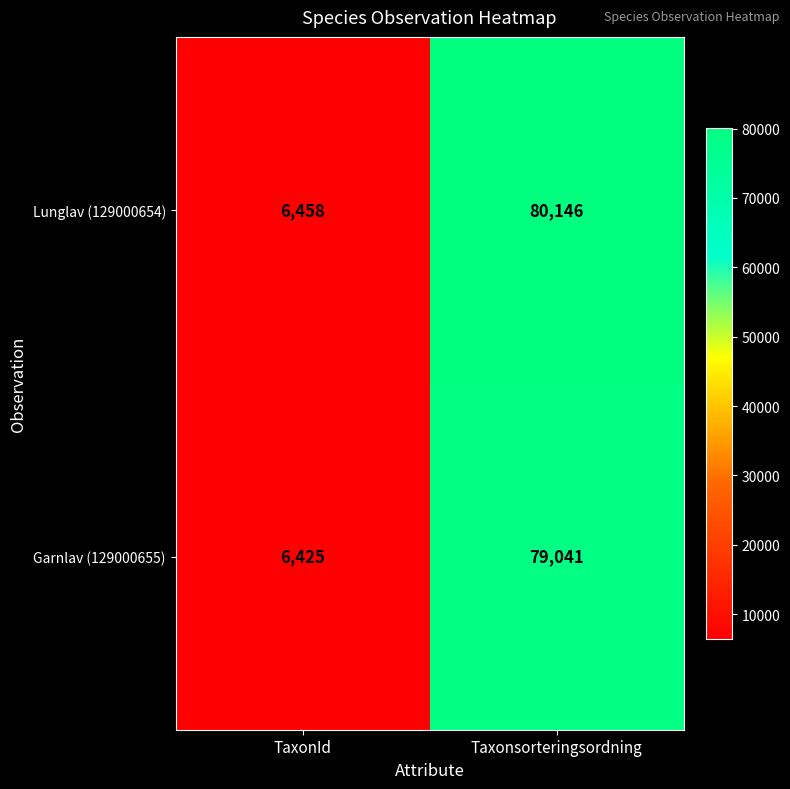

What is the sum of all Lunglav (129000654) values?

86604